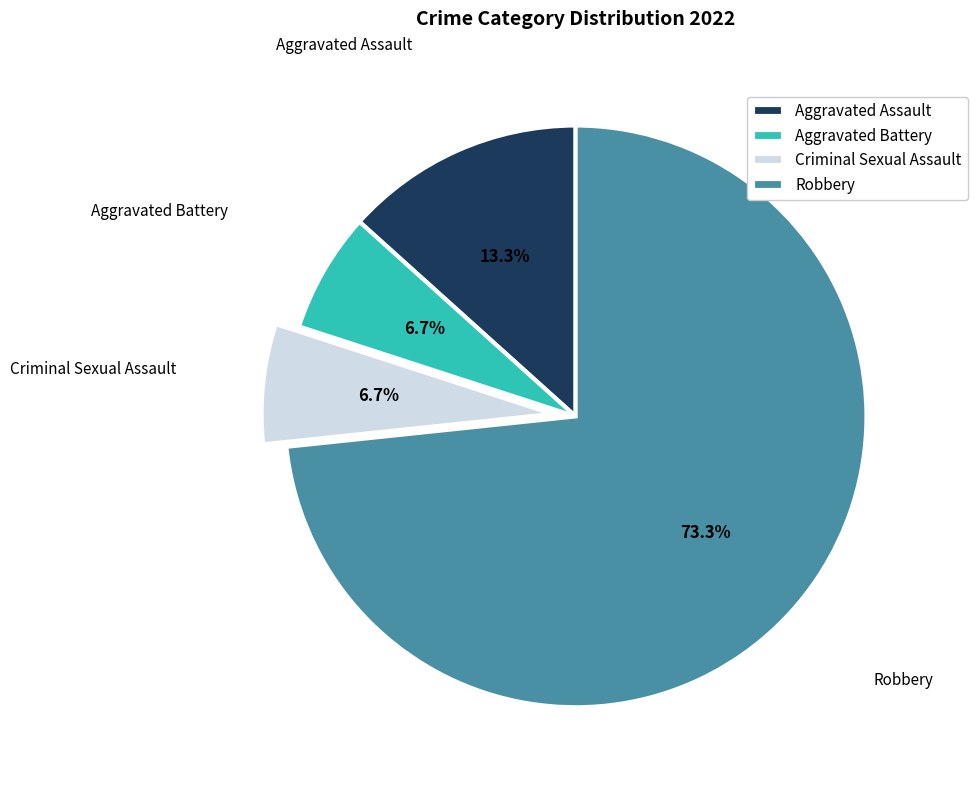

Count the number of slices in the pie.

4